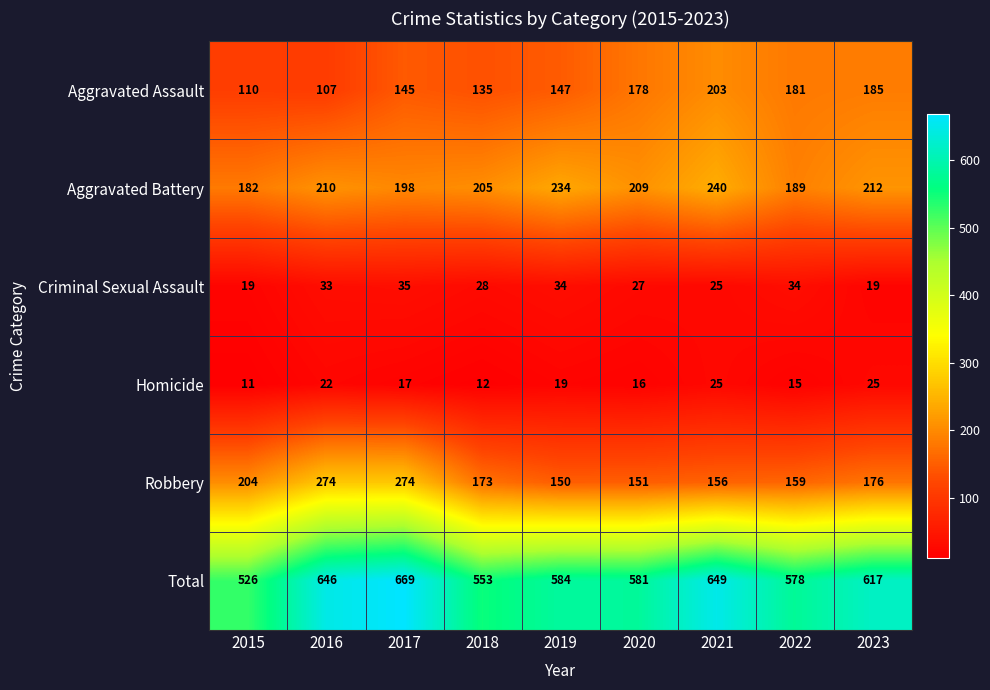

At which category is the sum across all series the highest?

2017